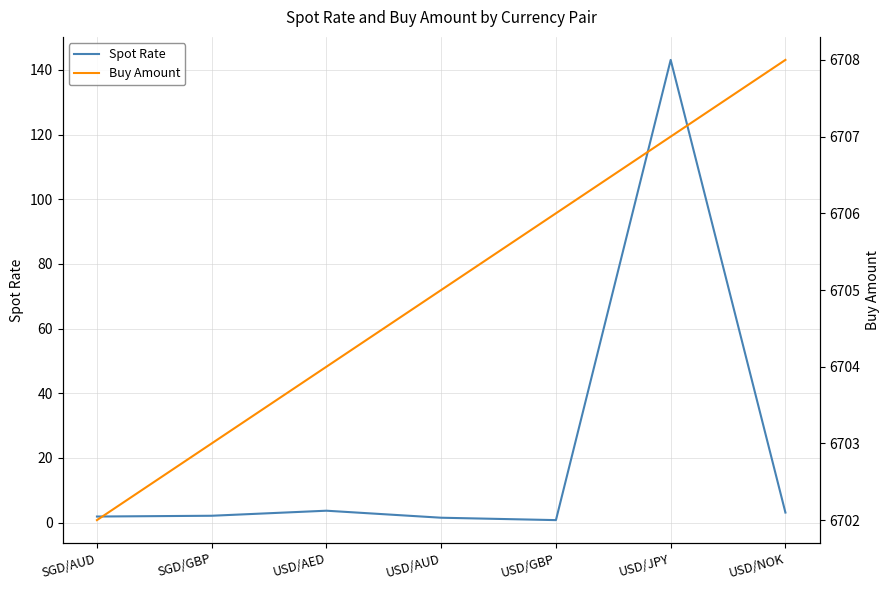

At which label does Buy Amount reach its minimum?

SGD/AUD